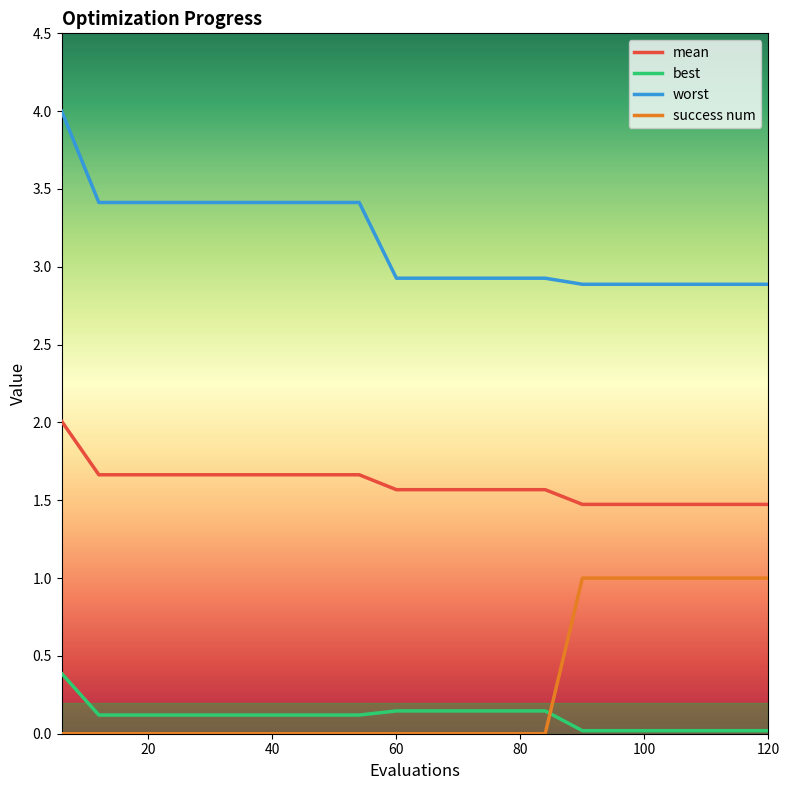

What is the difference between the maximum and minimum values in the worst series?

1.1